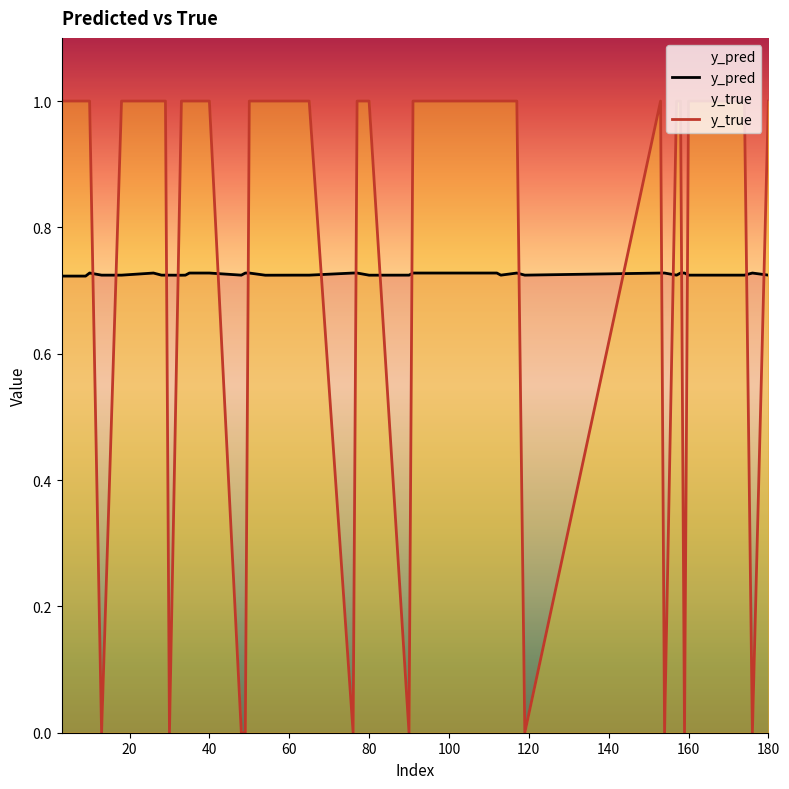

Where is the first local maximum for y_true?

5